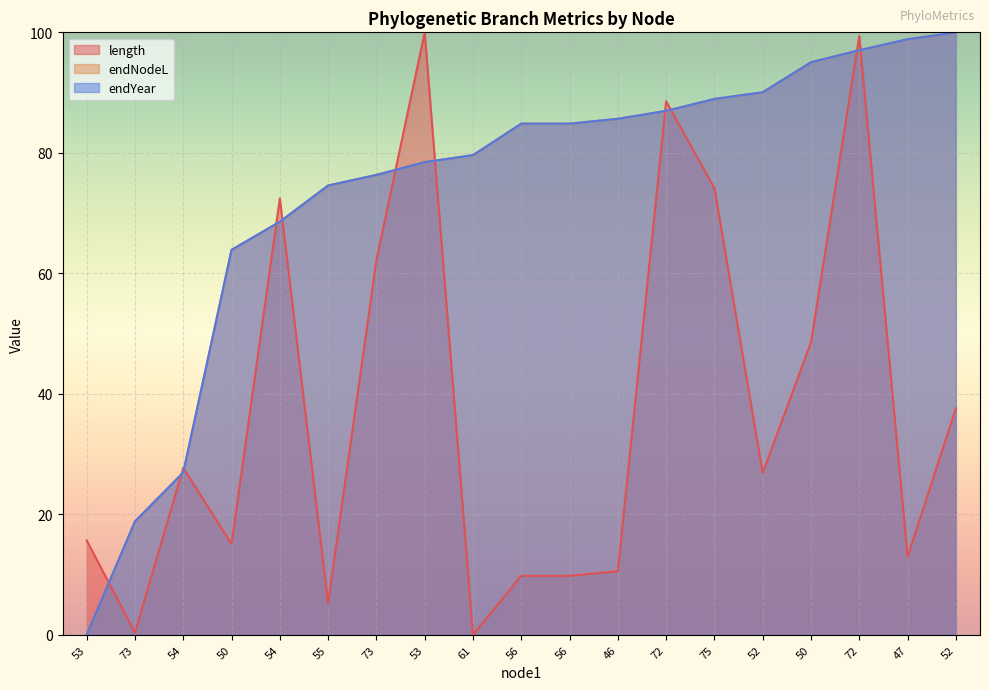

Reading right to left, transcribe all the data shown in this chart.

length: 52=37.6	47=12.9	72=99.4	50=48.6	52=26.9	75=74.1	72=88.6	46=10.6	56=9.8	56=9.8	61=0.0	53=100.0	73=62.2	55=5.2	54=72.4	50=15.1	54=27.7	73=0.4	53=15.7
endNodeL: 52=100.0	47=98.8	72=97.0	50=95.0	52=90.1	75=88.9	72=87.0	46=85.7	56=84.8	56=84.8	61=79.6	53=78.5	73=76.3	55=74.6	54=68.6	50=63.9	54=26.9	73=18.8	53=0.0
endYear: 52=100.0	47=98.8	72=97.0	50=95.0	52=90.1	75=88.9	72=87.0	46=85.7	56=84.8	56=84.8	61=79.6	53=78.5	73=76.3	55=74.6	54=68.6	50=63.9	54=26.9	73=18.8	53=0.0